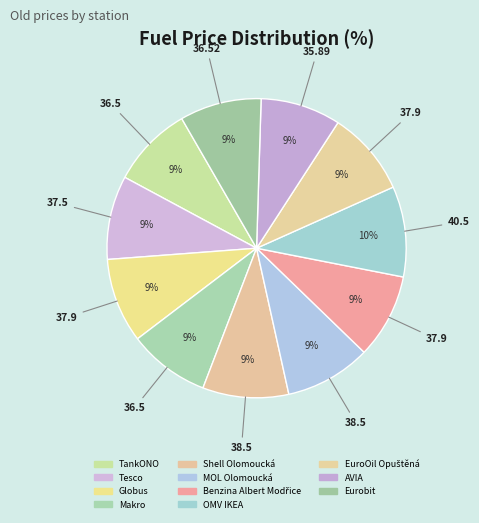

How many slices are in this pie chart?

11